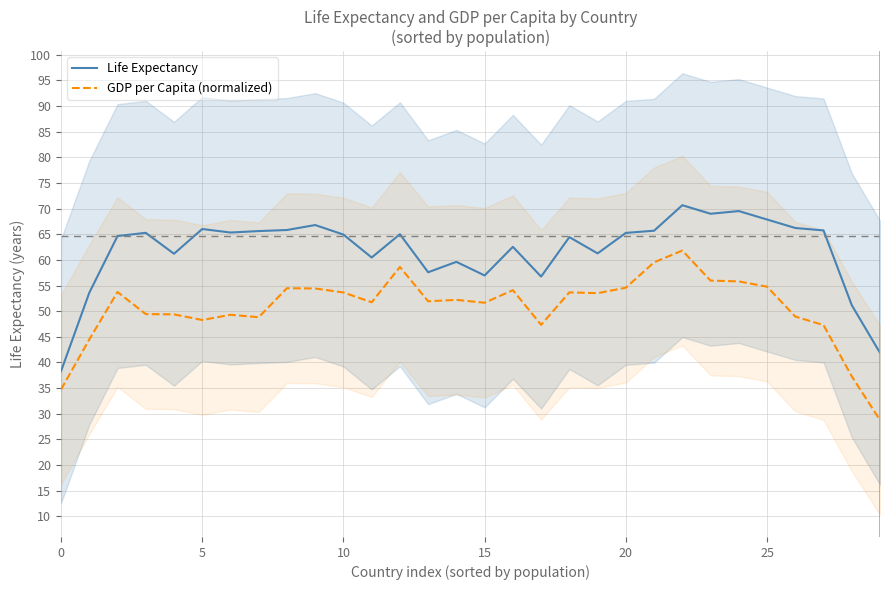

What is the value of the Life Expectancy point at the 13th from the left?

65.0